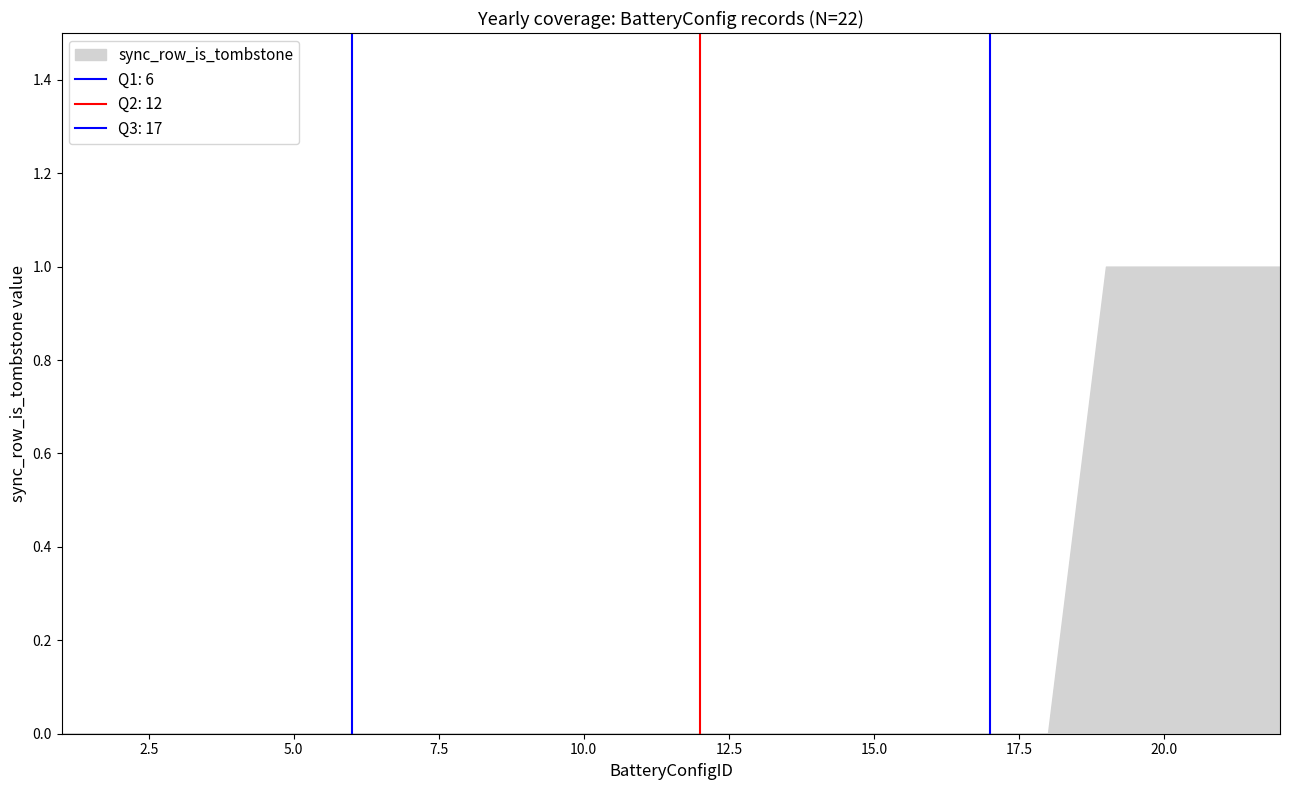

Reading left to right, what are all the values shown in this chart?

1=0	2=0	3=0	4=0	5=0	6=0	7=0	8=0	9=0	10=0	11=0	12=0	13=0	14=0	15=0	16=0	17=0	18=0	19=1	20=1	21=1	22=1